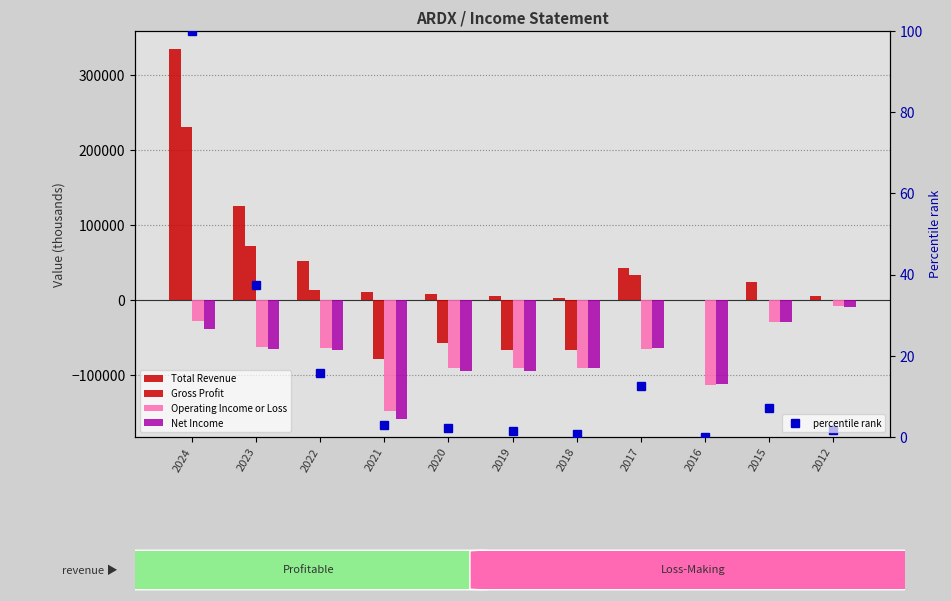

Between 2022 and 2023, which is larger?

2023